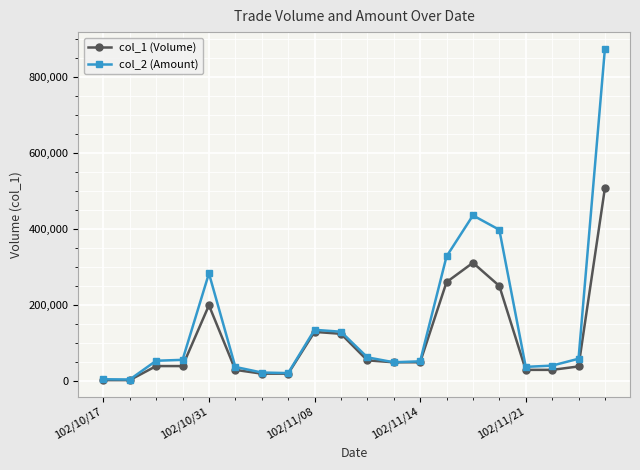

What is the greatest value displayed?

875770